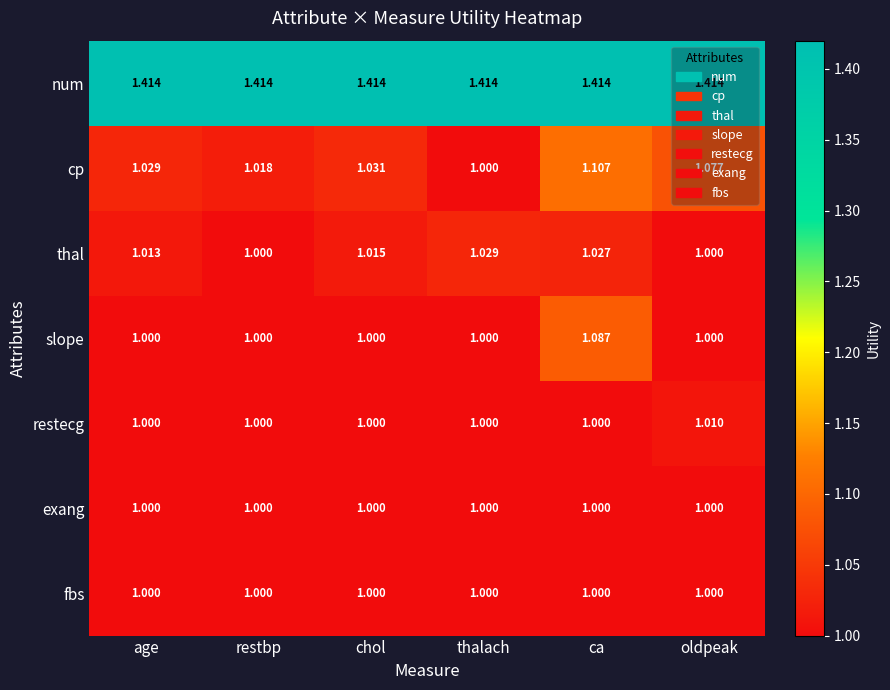

Which series changed the most between age and thalach?

cp